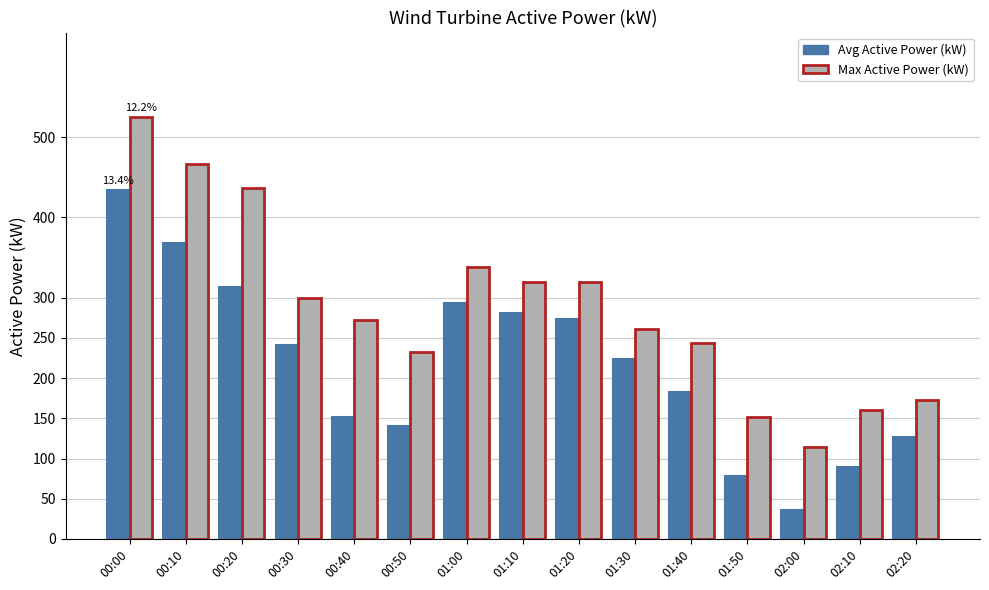

The value of Avg Active Power (kW) at 00:00 is 692.8. True or false?

False